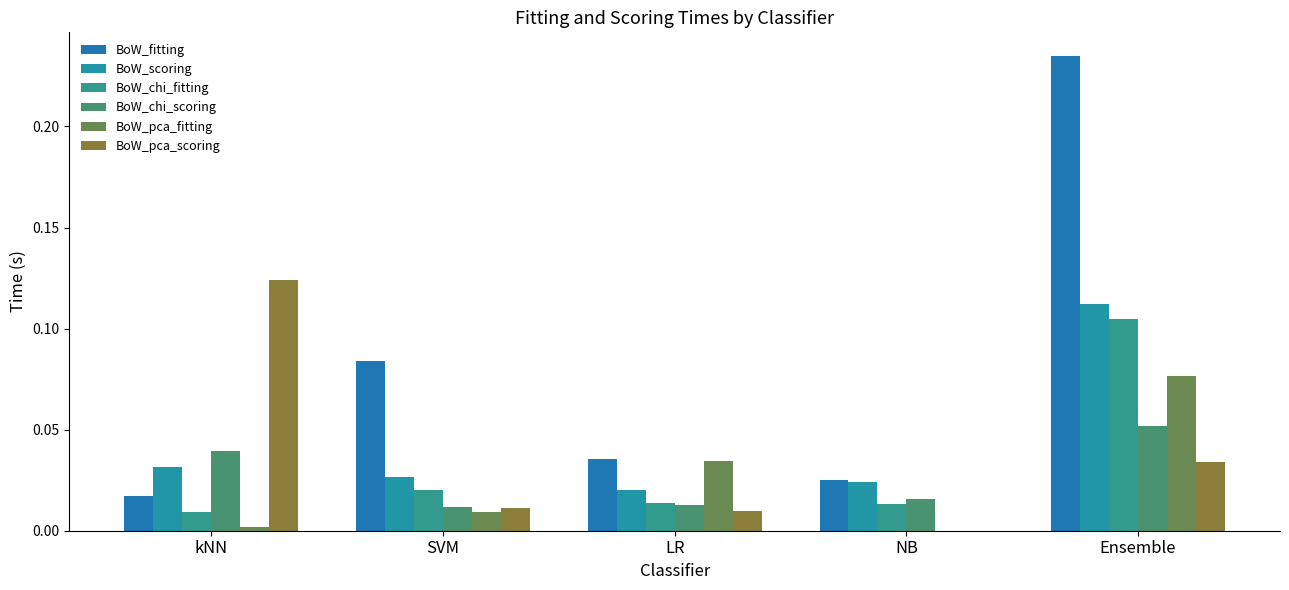

Reading left to right, list all the values displayed in this chart.

BoW_fitting: kNN=0.0	SVM=0.1	LR=0.0	NB=0.0	Ensemble=0.2
BoW_scoring: kNN=0.0	SVM=0.0	LR=0.0	NB=0.0	Ensemble=0.1
BoW_chi_fitting: kNN=0.0	SVM=0.0	LR=0.0	NB=0.0	Ensemble=0.1
BoW_chi_scoring: kNN=0.0	SVM=0.0	LR=0.0	NB=0.0	Ensemble=0.1
BoW_pca_fitting: kNN=0.0	SVM=0.0	LR=0.0	NB=0.0	Ensemble=0.1
BoW_pca_scoring: kNN=0.1	SVM=0.0	LR=0.0	NB=0.0	Ensemble=0.0